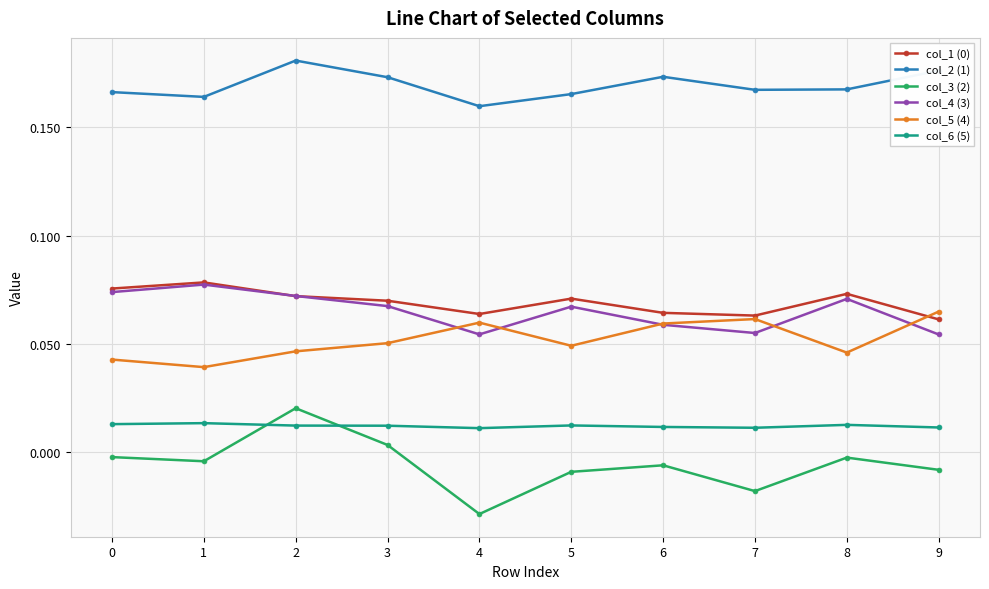

How many times do col_6 (5) and col_3 (2) cross each other?

2